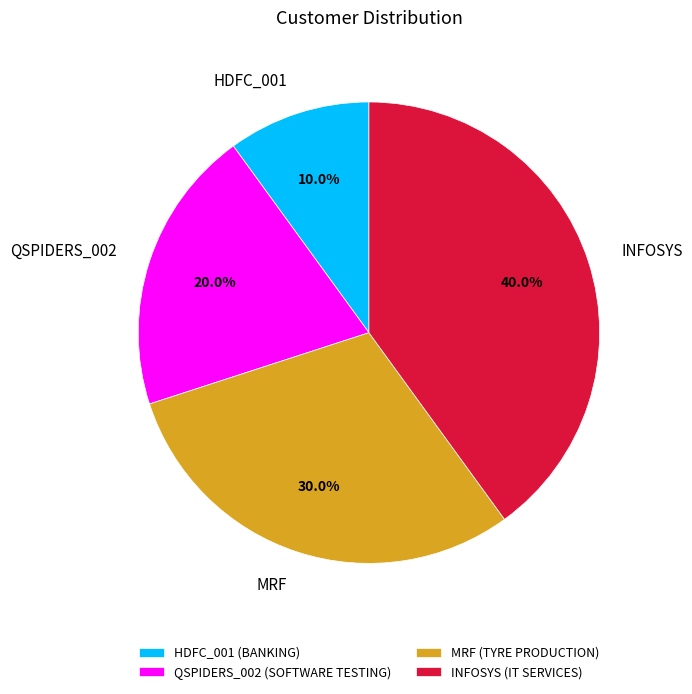

To the nearest percent, what is the difference between the largest and smallest slice percentages?

30%